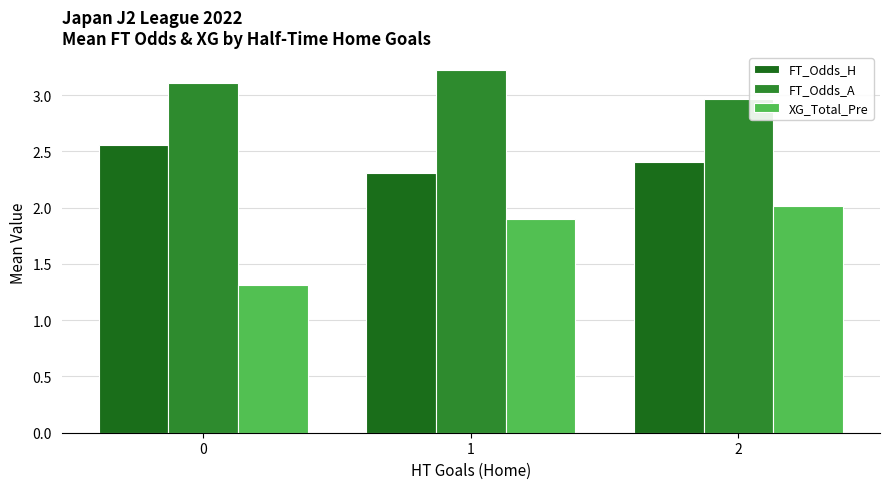

What is the sum of all XG_Total_Pre values?

5.2